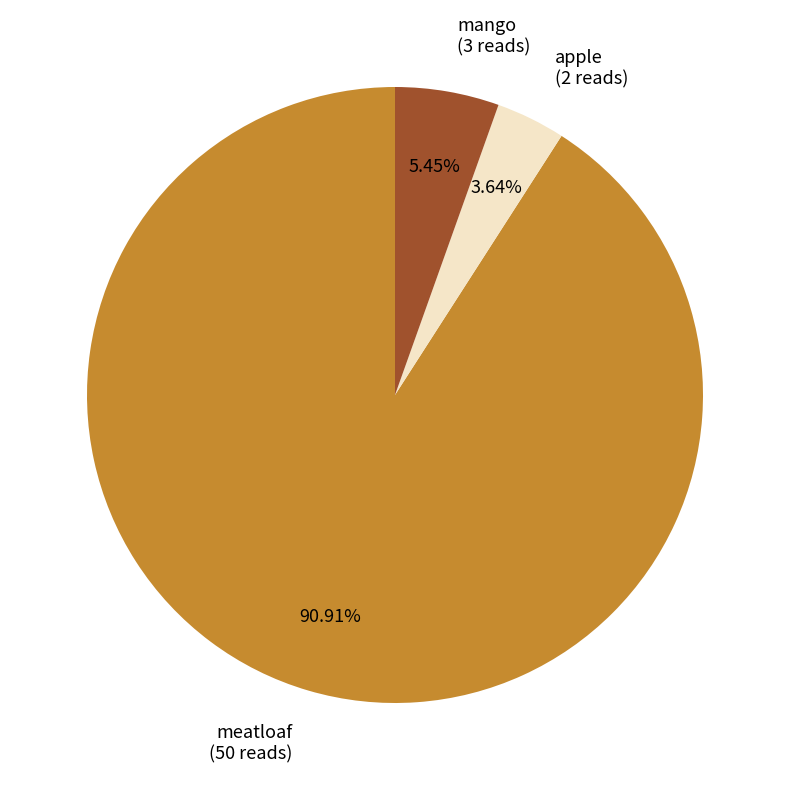

Do meatloaf and mango together represent more than half of the pie?

Yes